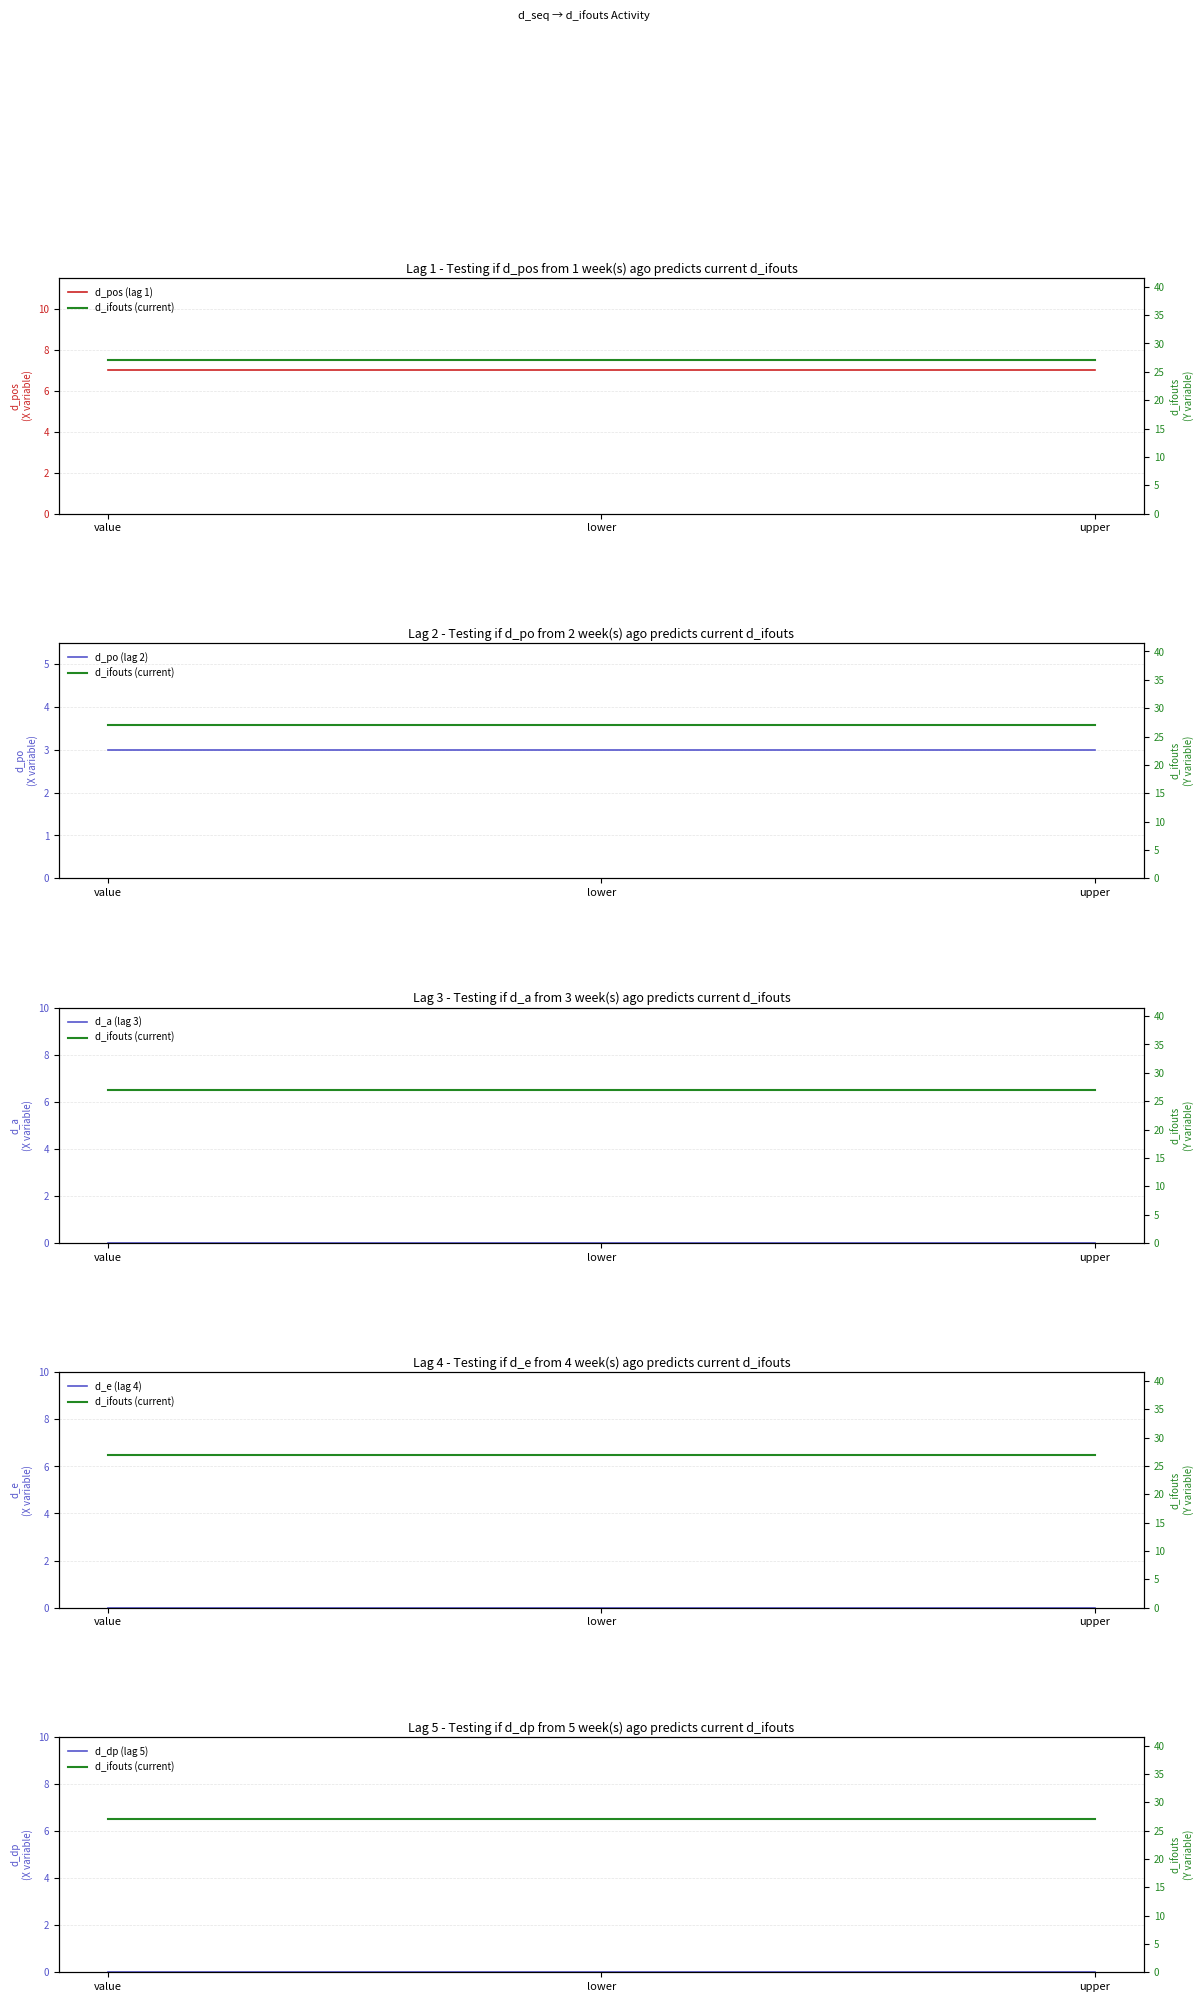

What are all the series names shown in the legend?

d_pos (lag 1), d_ifouts (current), d_po (lag 2), d_a (lag 3), d_e (lag 4), d_dp (lag 5)